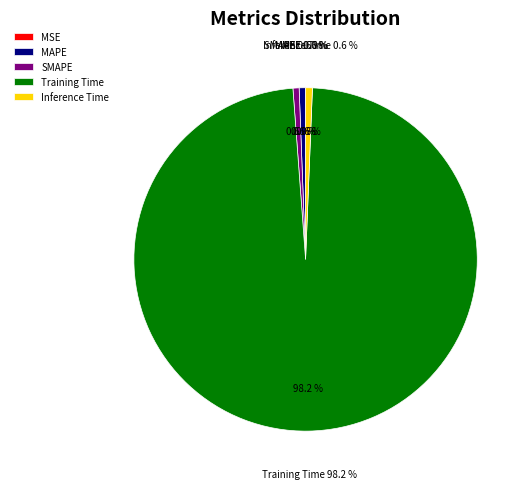

Which slice is the smallest?

MSE